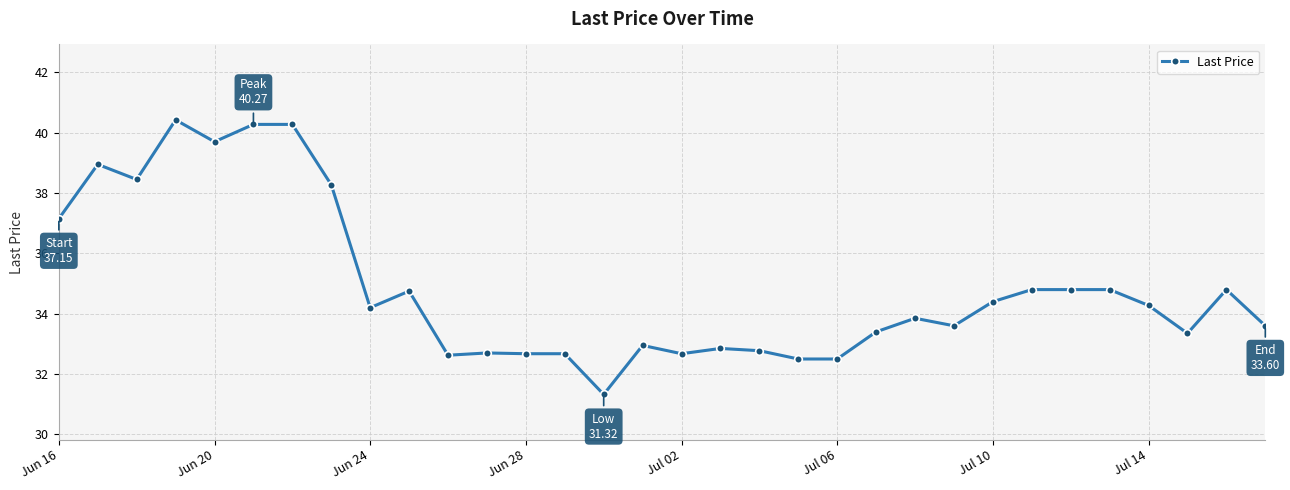

Count the number of data series in this chart.

1